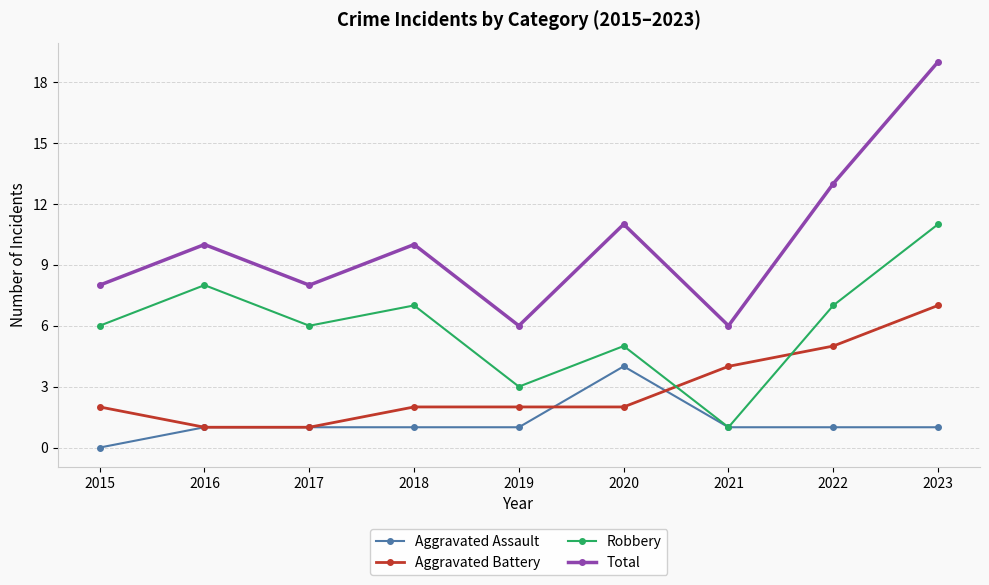

At which category does the chart reach its peak across all series?

2023